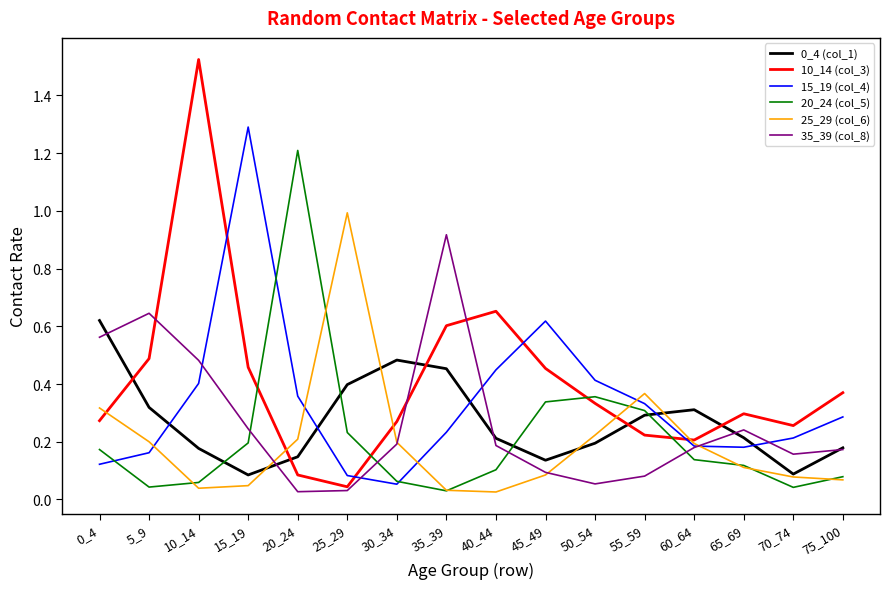

Which label corresponds to the largest value in the chart?

10_14